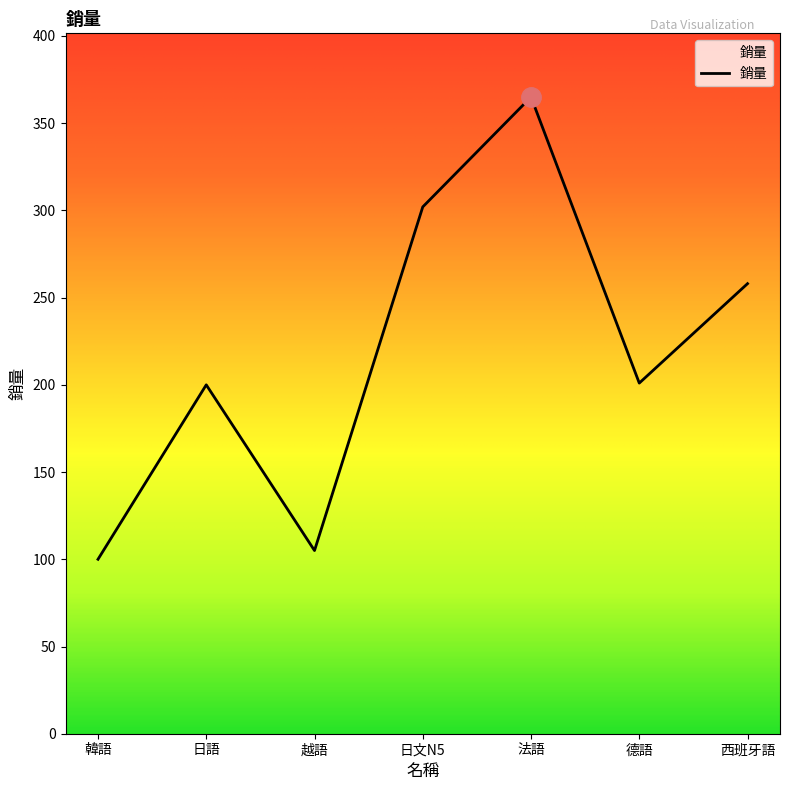

Does the chart display data point markers on the line(s)?

No